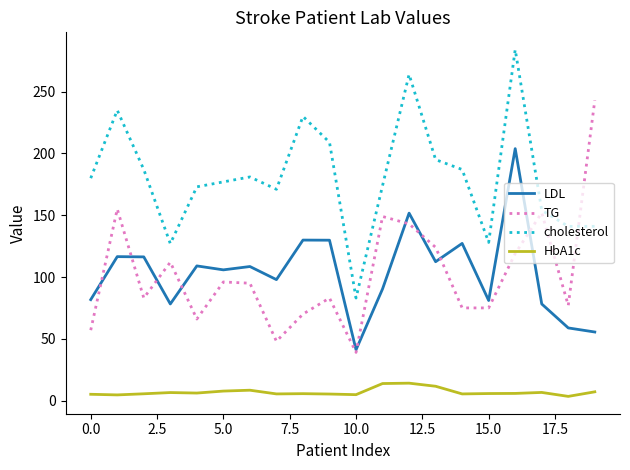

True or false: cholesterol and LDL intersect in this chart.

False